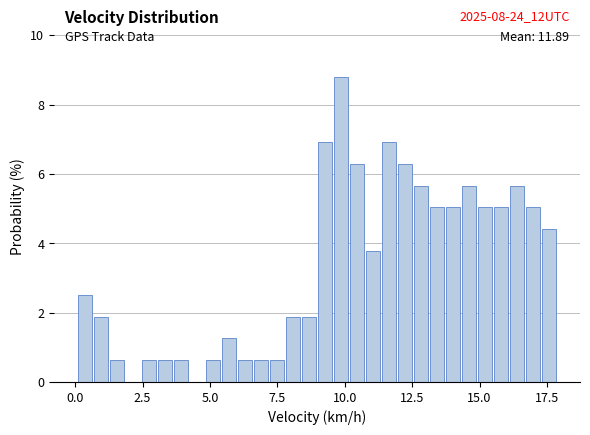

Read against the x-axis, roughly where is the centre of the tallest bar?

10.0